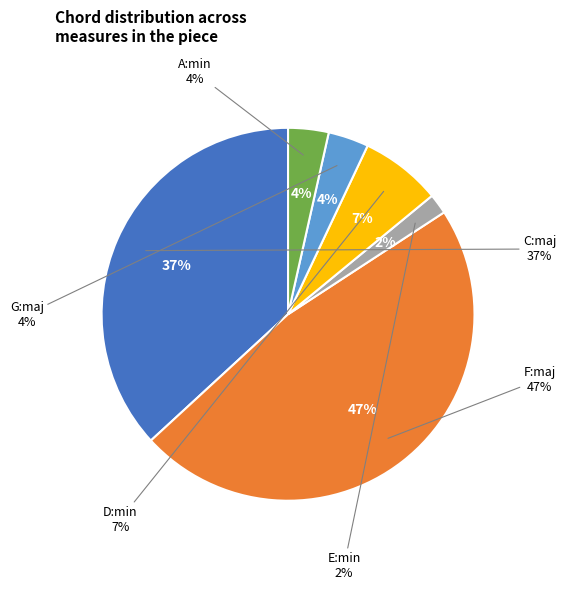

Does C:maj represent more than half of the total?

No